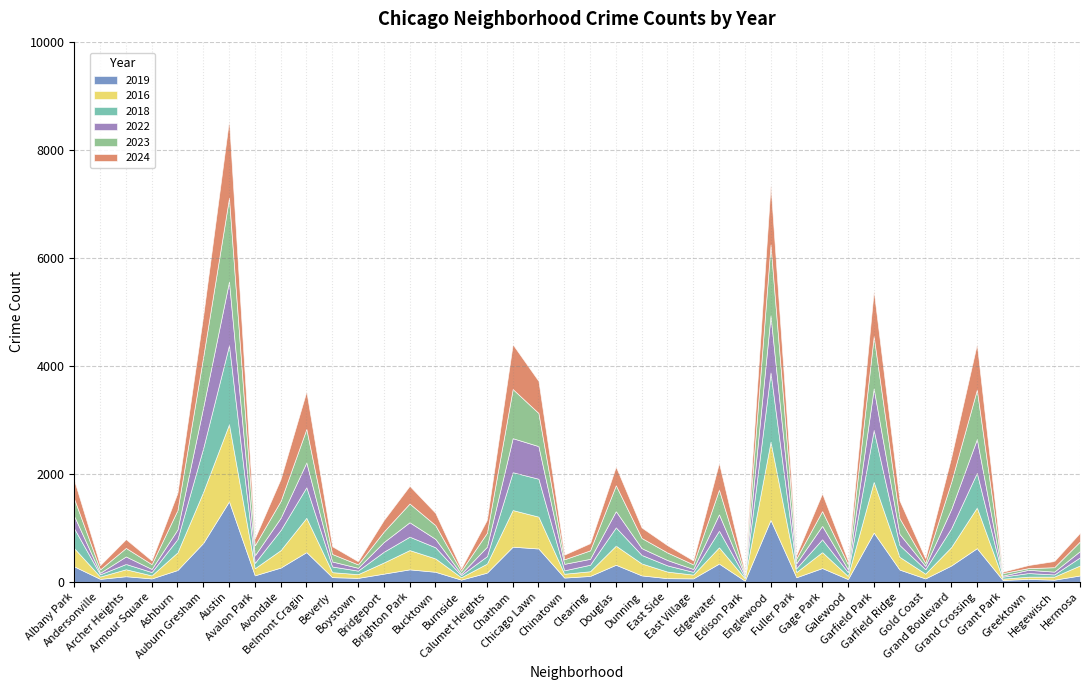

Reading right to left, list all the values displayed in this chart.

2019: 117	39	53	34	622	300	62	226	911	50	254	84	1146	20	337	63	67	118	315	108	78	616	650	169	40	185	230	151	72	86	550	263	119	1490	721	218	62	103	54	284
2016: 186	57	42	24	753	340	89	236	938	57	296	96	1447	45	301	70	121	221	354	87	71	590	678	167	43	248	357	206	69	92	634	323	132	1427	945	326	56	129	43	336
2018: 150	40	67	37	643	347	82	219	961	70	236	73	1283	26	308	51	115	158	338	121	63	702	701	138	40	206	248	199	66	105	567	373	99	1463	813	246	62	98	41	365
2022: 116	52	60	19	624	354	60	206	770	54	250	91	1056	34	304	53	99	125	301	109	120	604	630	175	26	156	267	180	52	93	458	225	138	1181	757	178	57	139	29	228
2023: 179	82	31	47	916	500	56	291	966	95	274	89	1312	23	456	85	140	189	479	157	84	613	910	257	54	254	347	194	63	139	621	312	187	1549	936	358	89	158	62	318
2024: 161	114	57	26	844	456	86	328	843	65	326	65	1103	38	496	73	134	194	346	133	86	594	828	242	42	228	327	213	58	142	695	407	130	1442	764	321	68	162	79	343